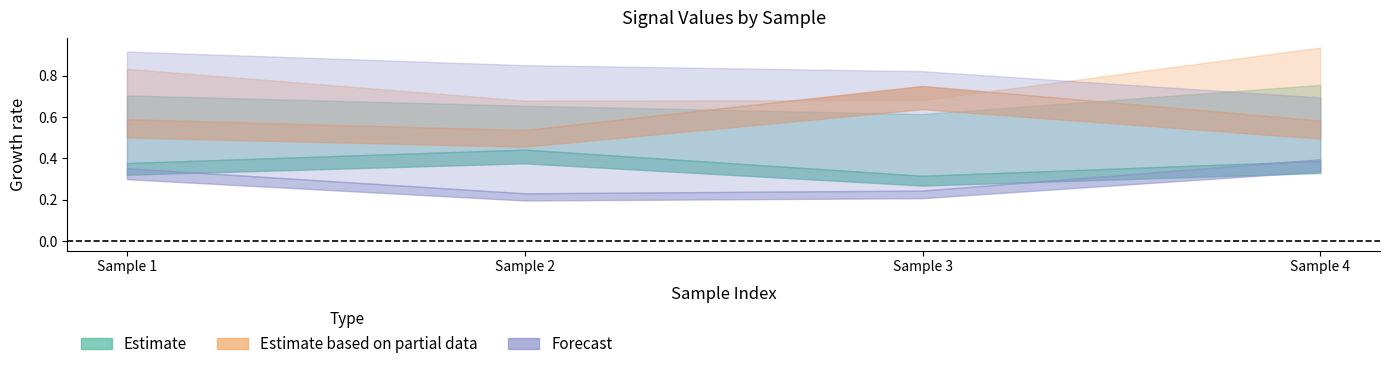

Reading left to right, extract all data points from this chart.

T1_Je: 1=0.4	2=0.4	3=0.3	4=0.4
T1_Jae: 1=0.7	2=0.7	3=0.6	4=0.8
T3_Iae: 1=0.8	2=0.7	3=0.7	4=0.9
T5_Je: 1=0.6	2=0.5	3=0.8	4=0.6
T5_Iae: 1=0.4	2=0.2	3=0.2	4=0.4
T5_Jae: 1=0.9	2=0.9	3=0.8	4=0.7